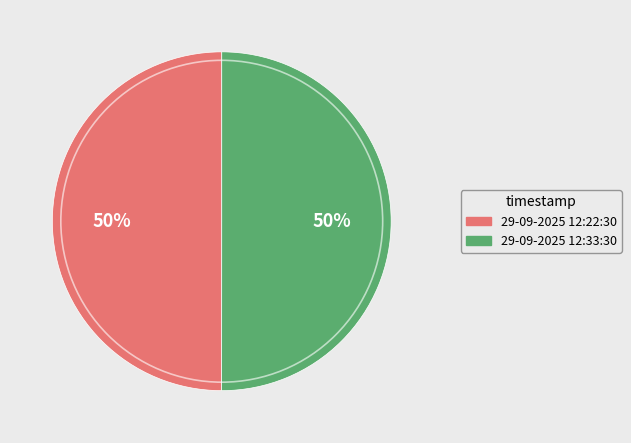

The 29-09-2025 12:22:30 slice represents 50% of the pie. True or false?

True